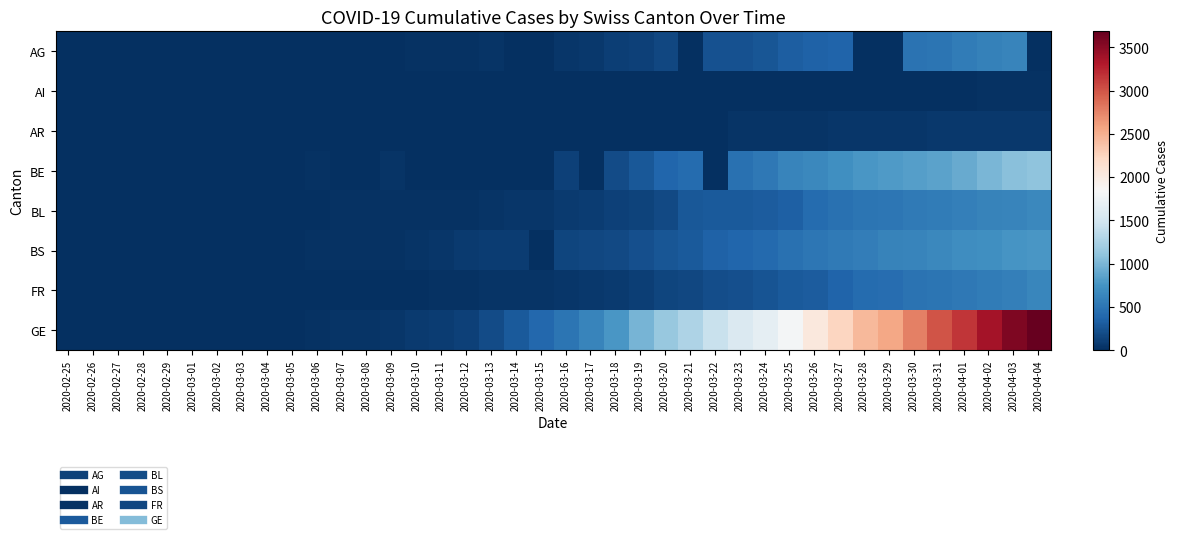

Rank the series by their maximum value, from highest to lowest.

GE, BE, BS, BL, FR, AG, AR, AI